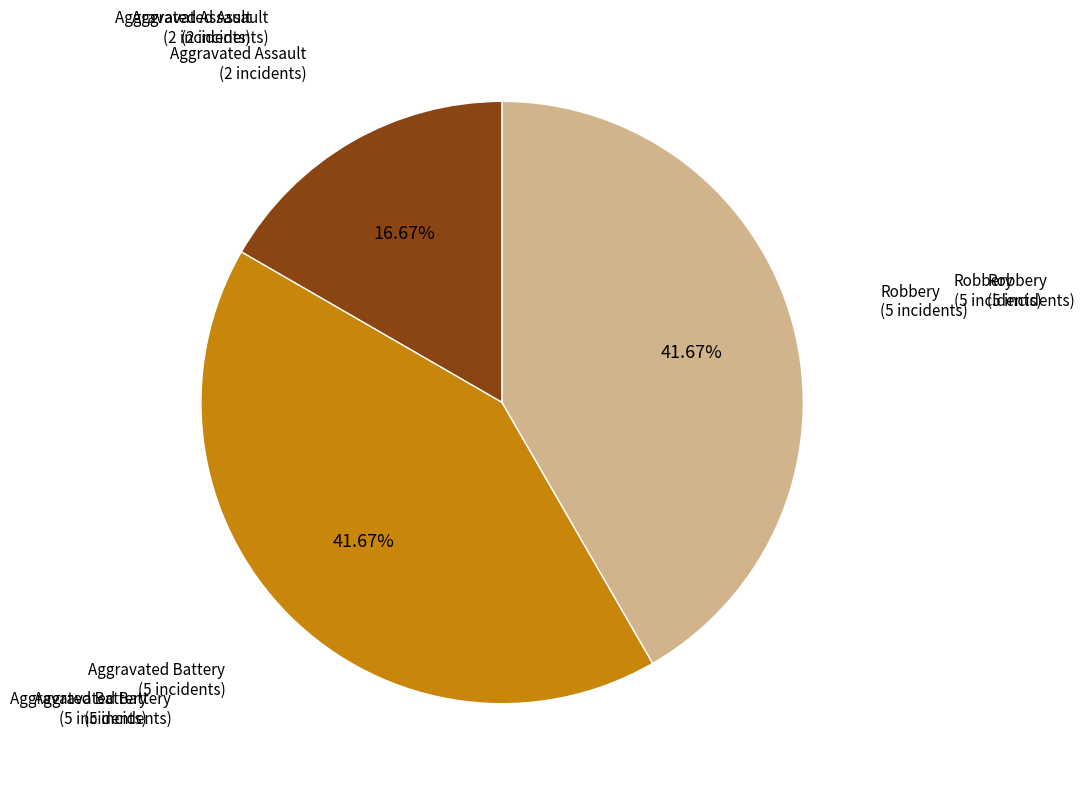

Is there a majority slice in this chart?

No